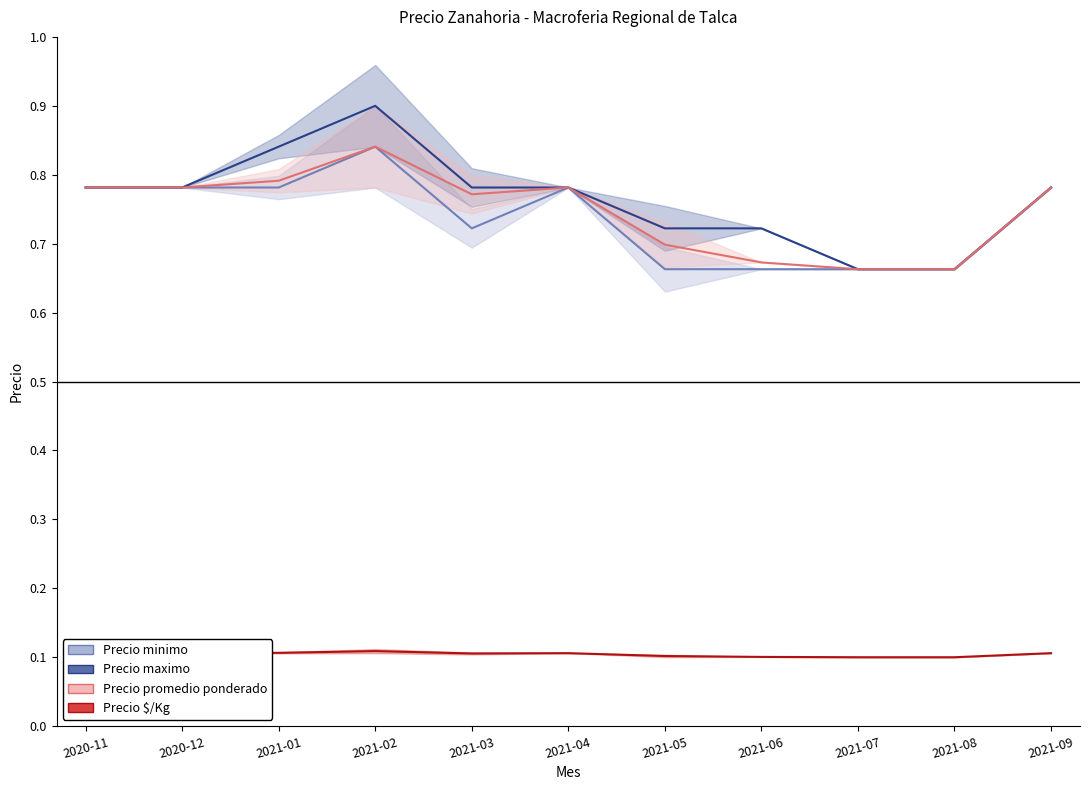

What is the total value across all series at 2021-05?

2.2